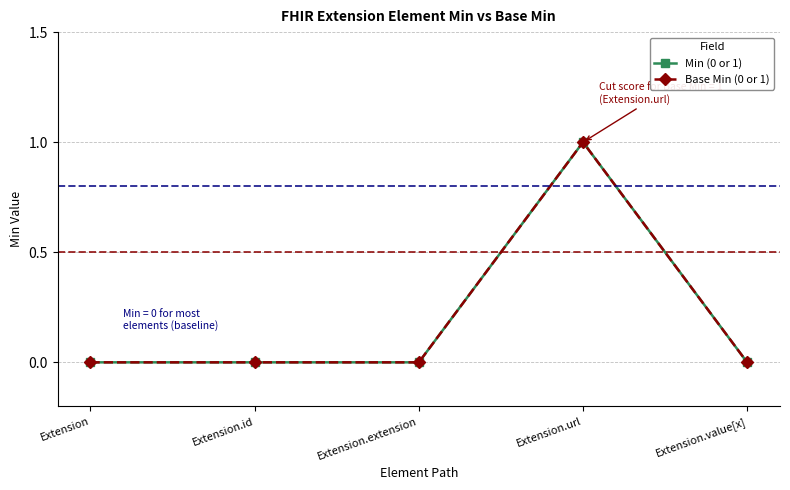

Does the chart have visible grid lines?

Yes